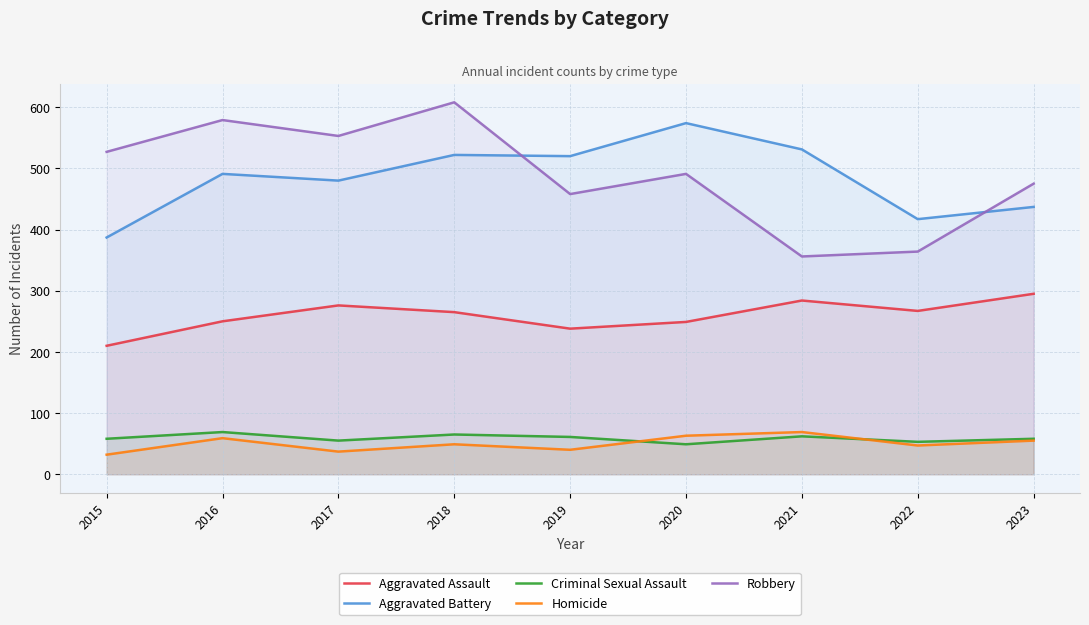

Count the number of categories in the chart.

9